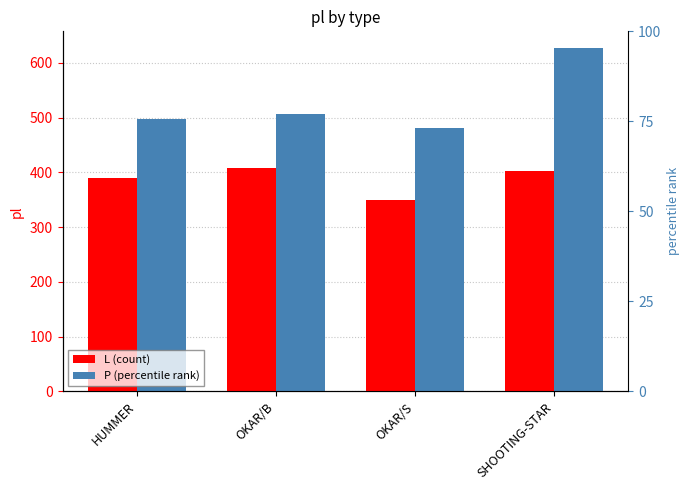

What is the spread (max minus min) of values at HUMMER?

108